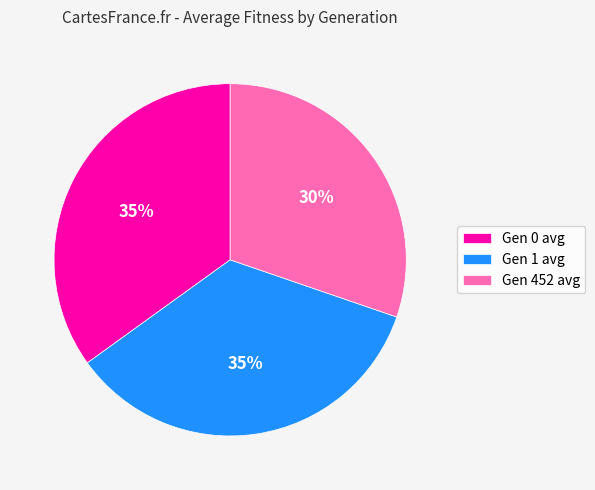

Which category has the smallest portion of the pie?

Gen 452 avg